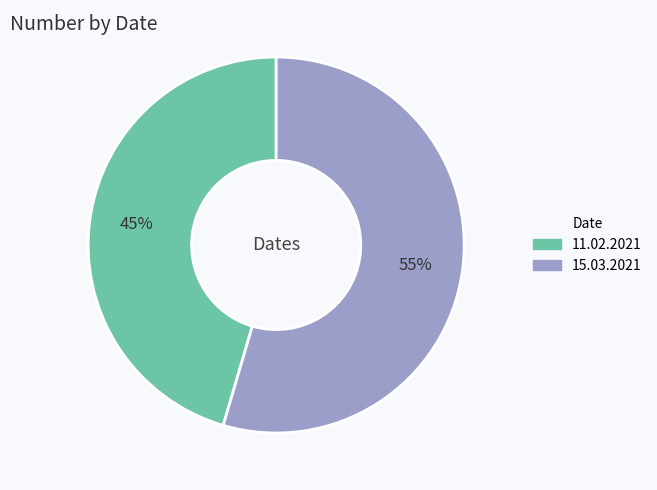

To the nearest percent, what portion does 15.03.2021 represent?

55%